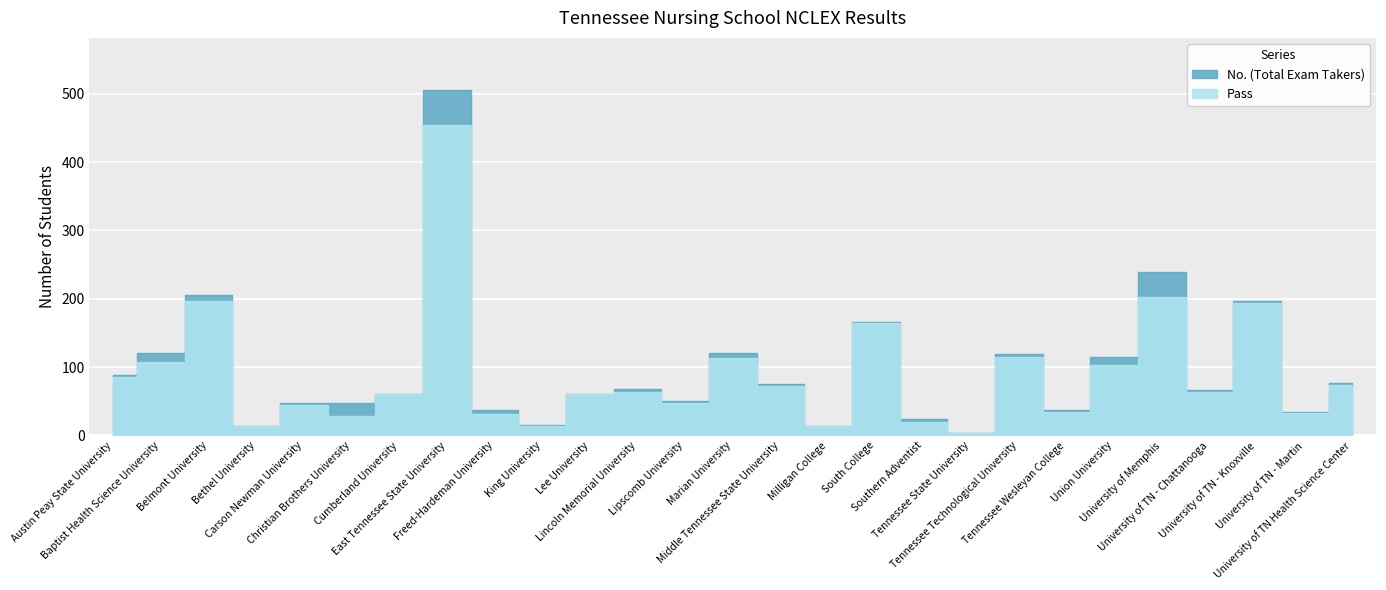

At how many categories does at least one series exceed 441?

1